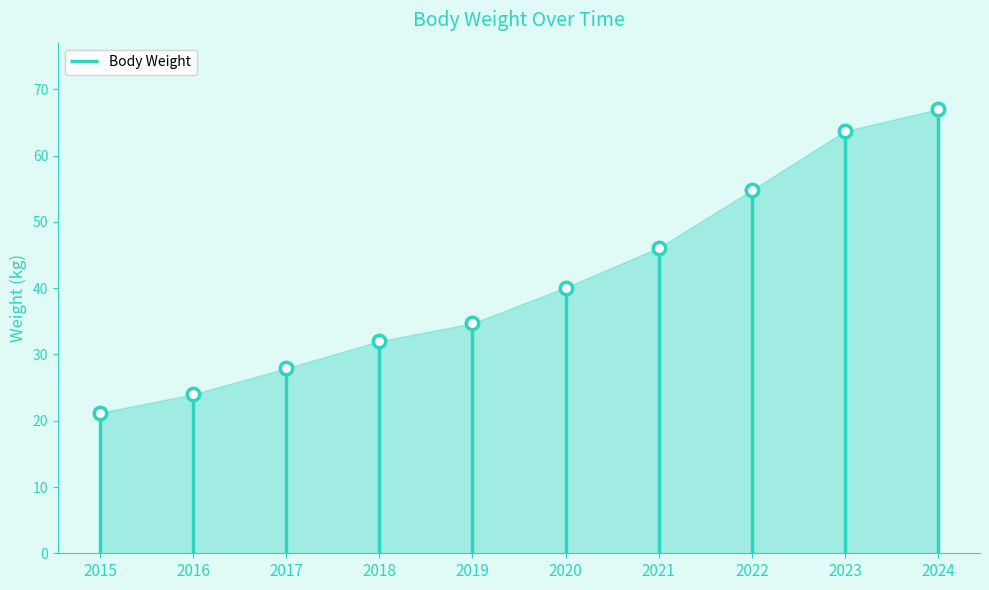

What is the ratio of the value at 2016 to the value at 2017?

0.9